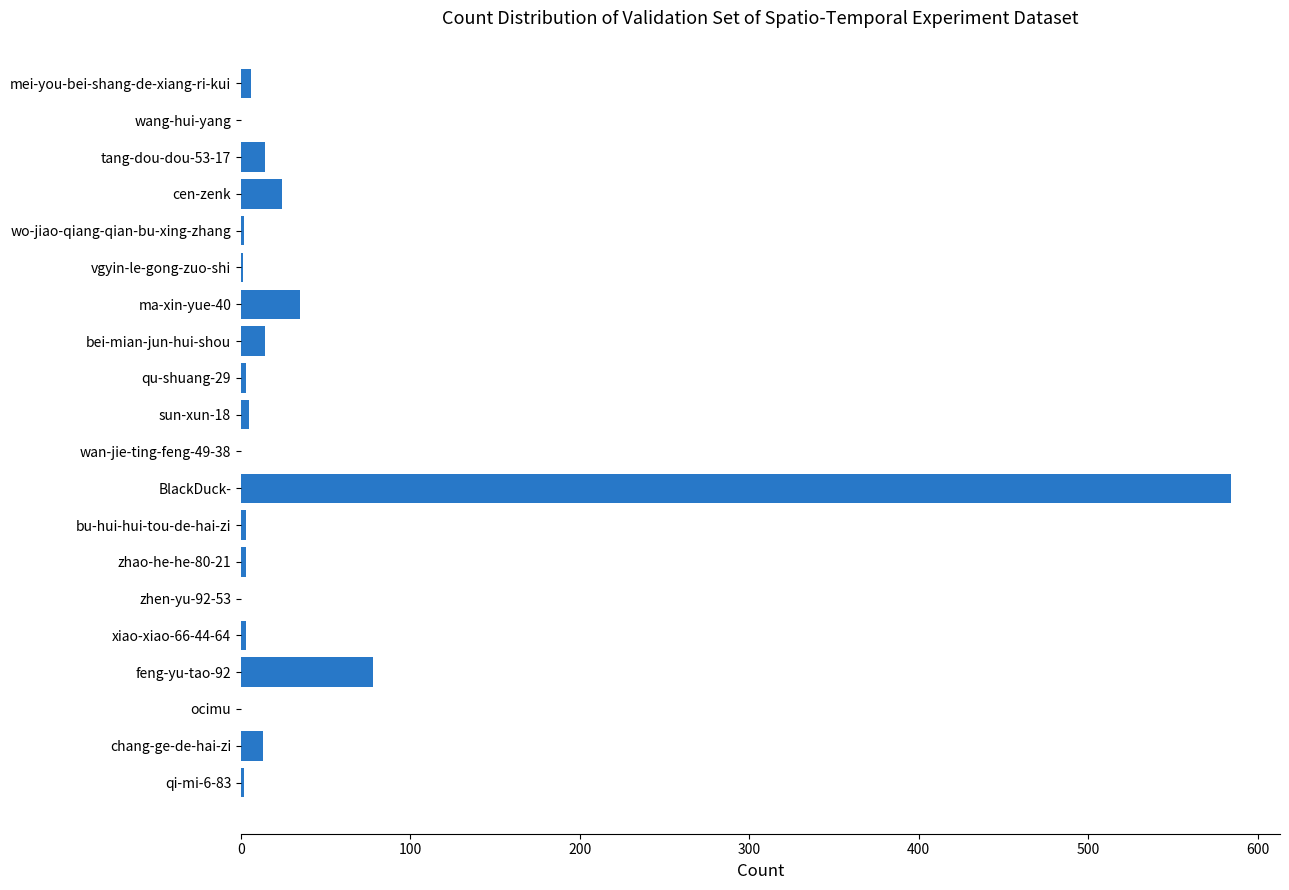

What is the sum of all values?

790